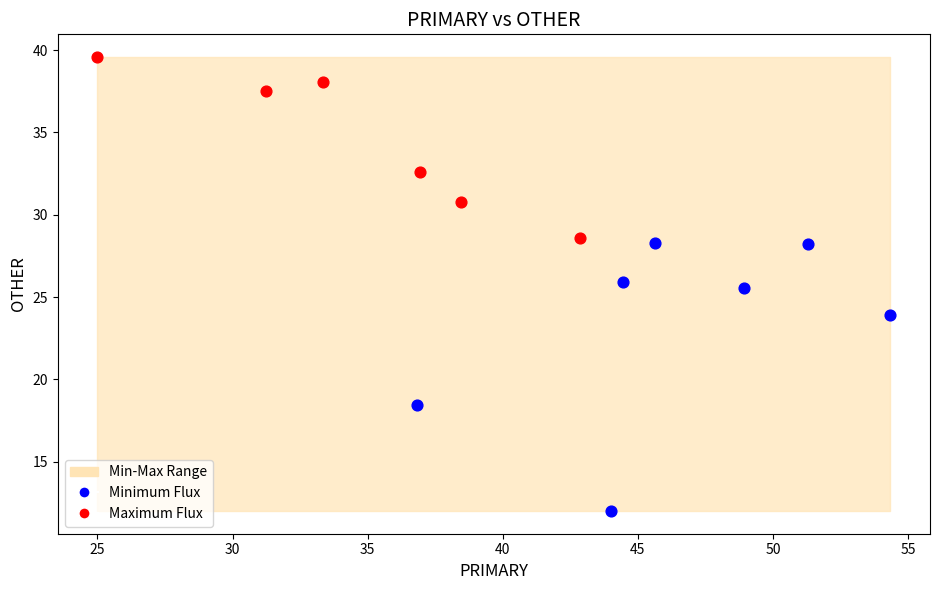

Which series reaches the minimum Y coordinate?

Minimum Flux